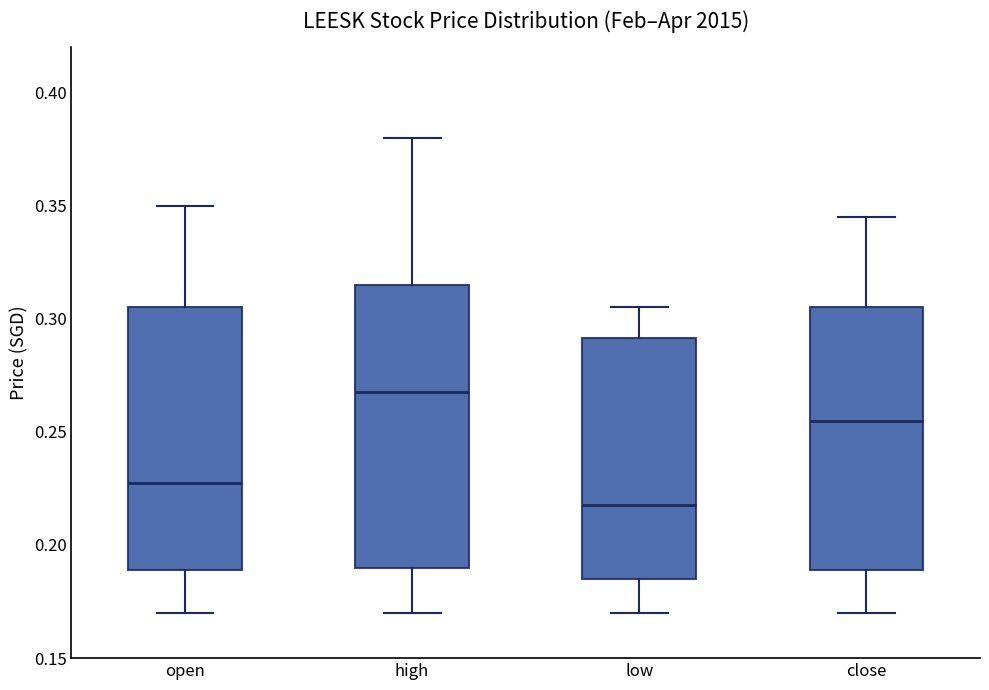

Reading left to right, read every box against the y-axis: the position of its median line, the range the box covers, and the ends of its whiskers. The values are not printed on the chart, so give them approximately, as read against the axis.

open: median 0.230, box 0.190 to 0.305, whiskers 0.170 to 0.350
high: median 0.270, box 0.190 to 0.315, whiskers 0.170 to 0.380
low: median 0.220, box 0.185 to 0.290, whiskers 0.170 to 0.305
close: median 0.255, box 0.190 to 0.305, whiskers 0.170 to 0.345